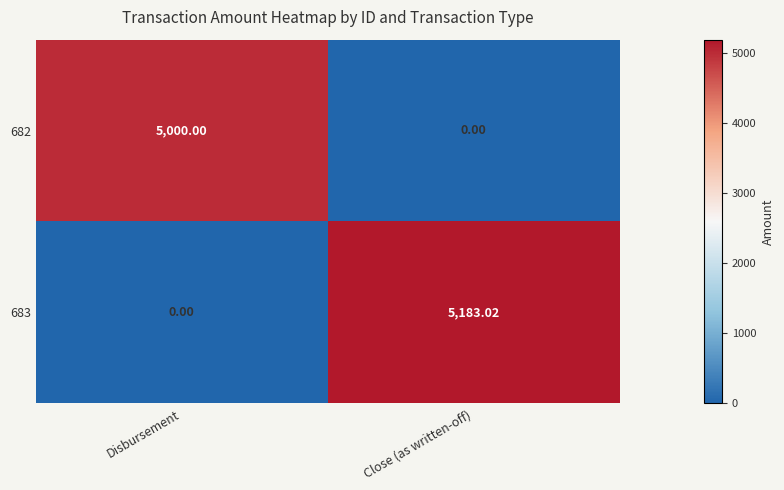

List the labels in order of 683 value, smallest first.

Disbursement, Close (as written-off)